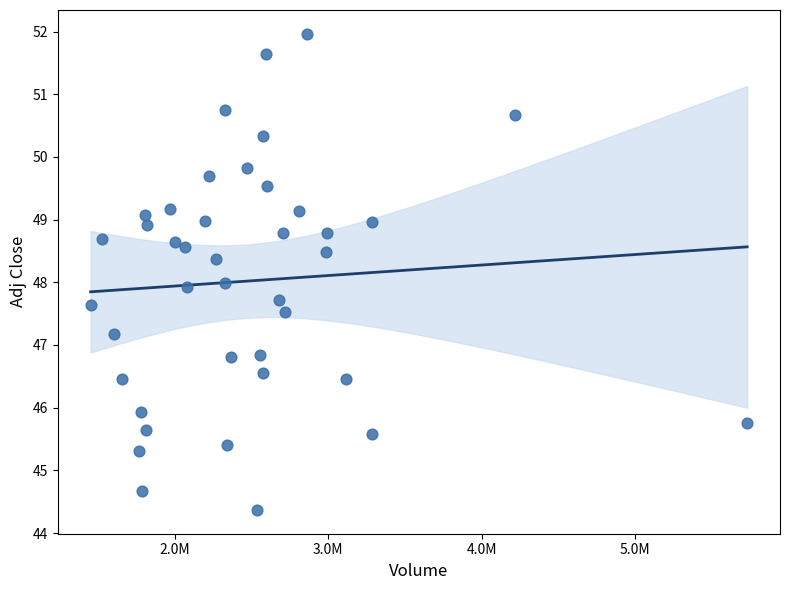

What is the range of X values (max minus min)?

4284100.0